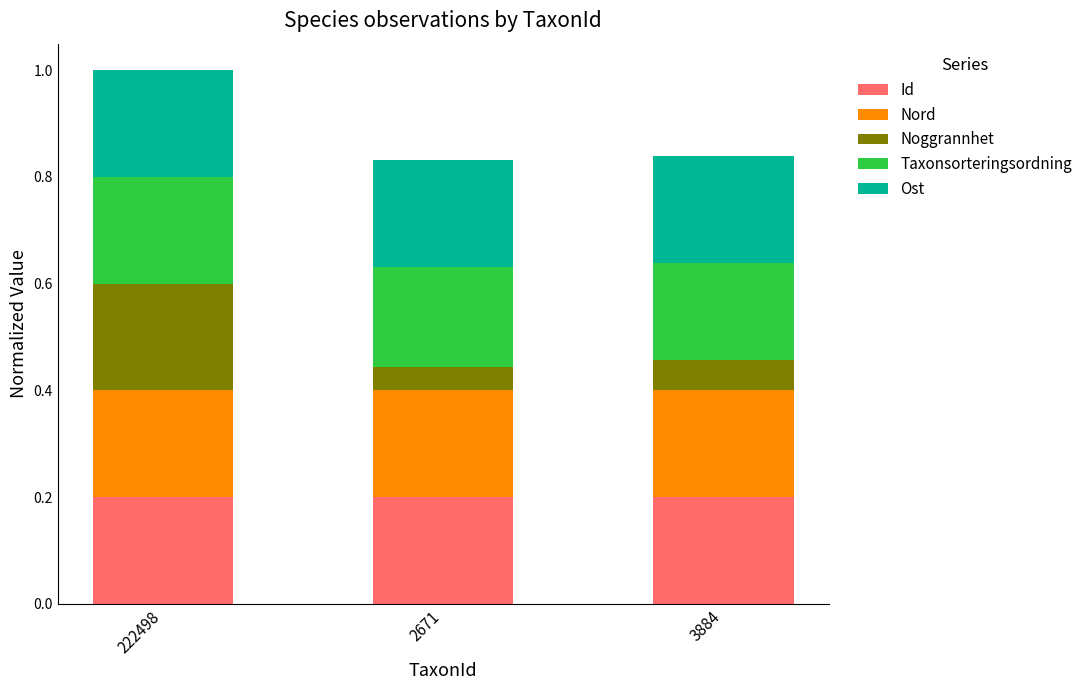

What are all the series names shown in the legend?

Id, Nord, Noggrannhet, Taxonsorteringsordning, Ost